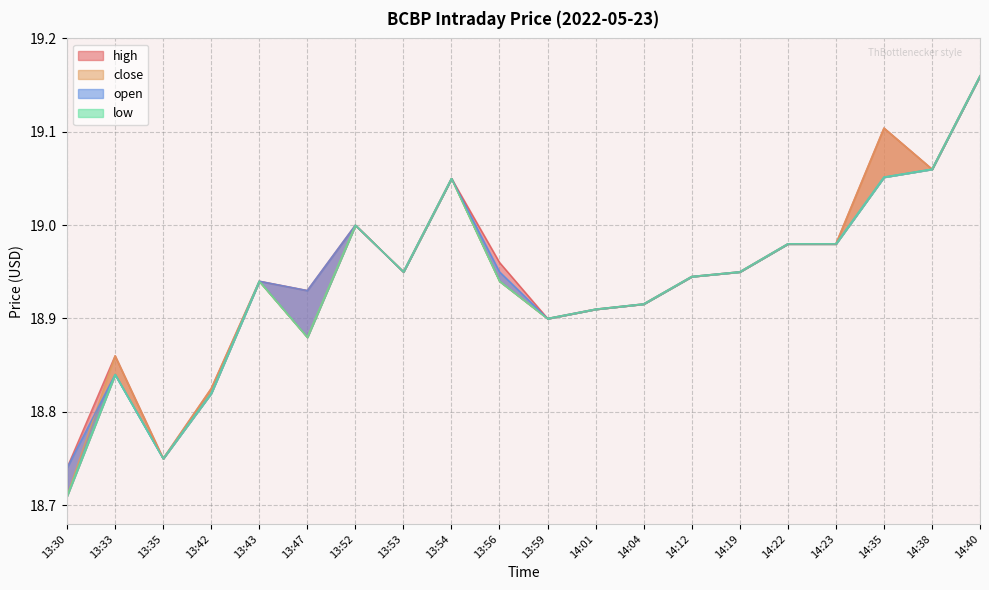

At how many categories does at least one series exceed 18?

20